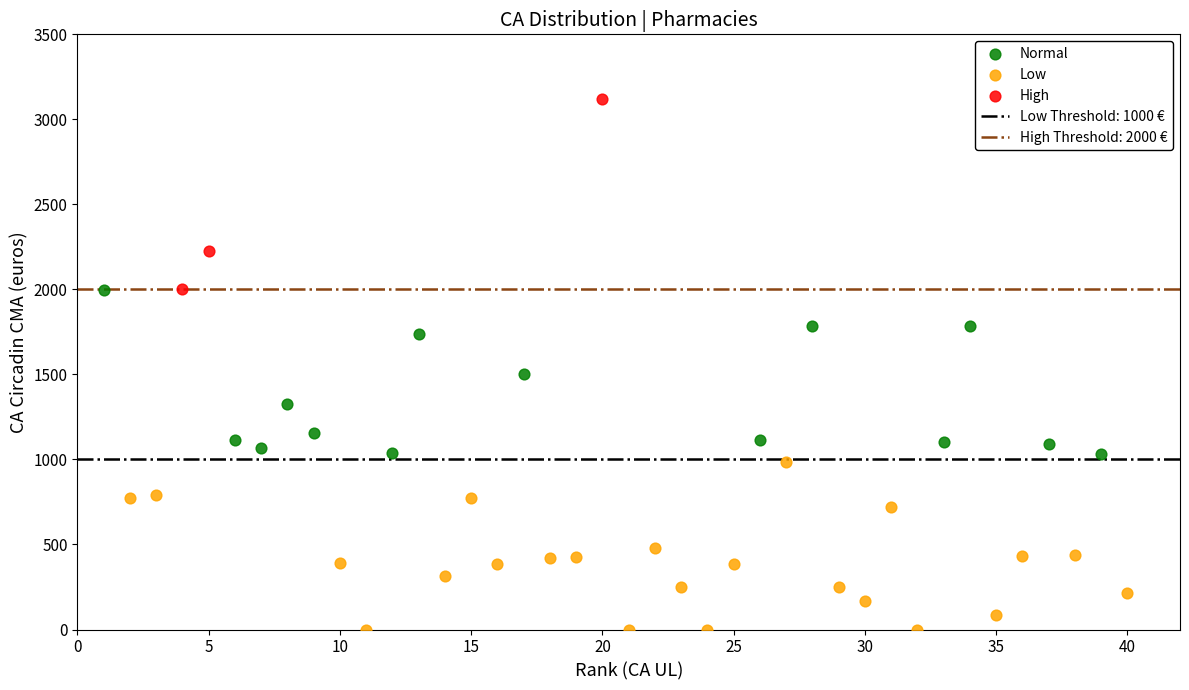

Which series reaches the minimum Y coordinate?

Low